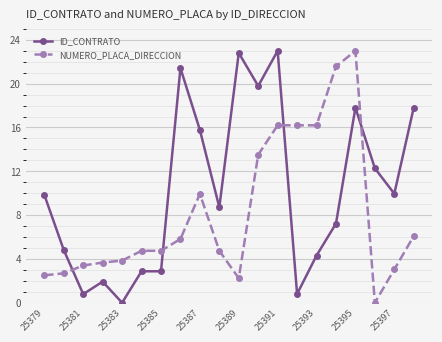

What is the value of the NUMERO_PLACA_DIRECCION point at the 8th from the left?

5.8